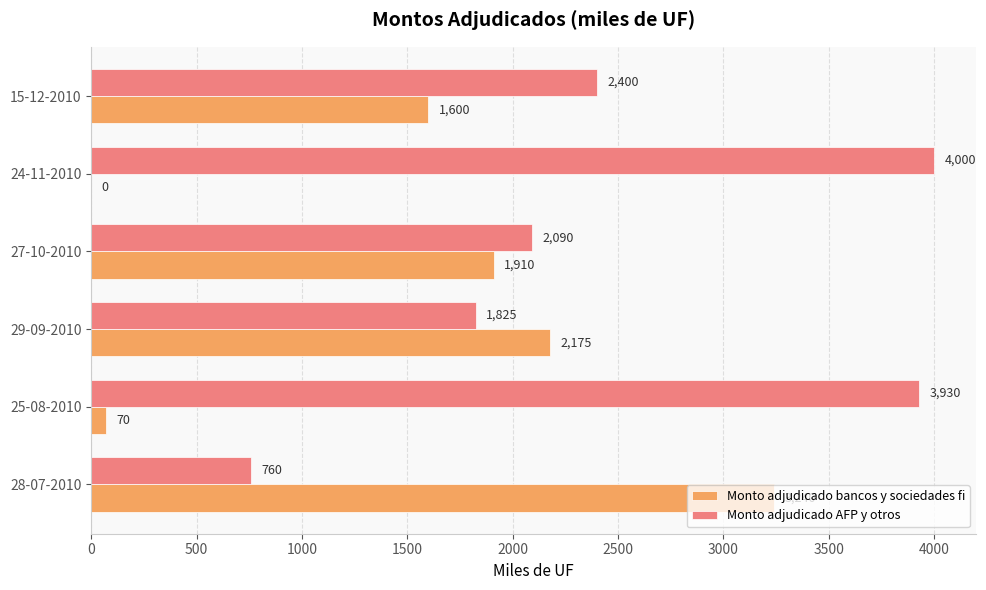

Is it true that Monto adjudicado bancos y sociedades fi equals 933 at 15-12-2010?

False